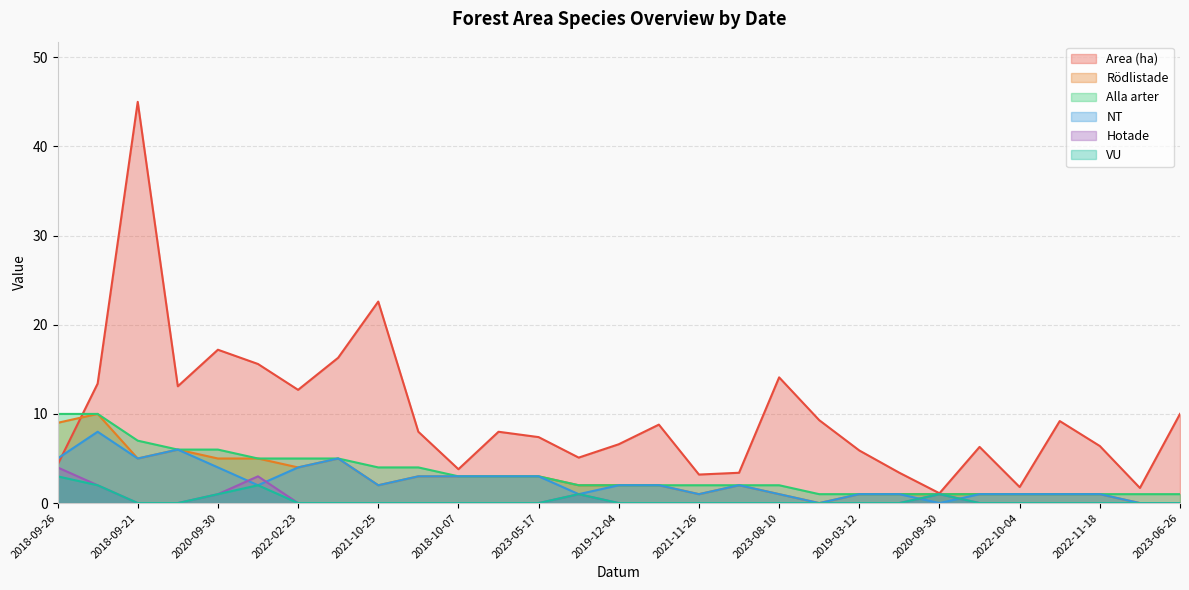

True or false: Hotade and Rödlistade intersect in this chart.

False